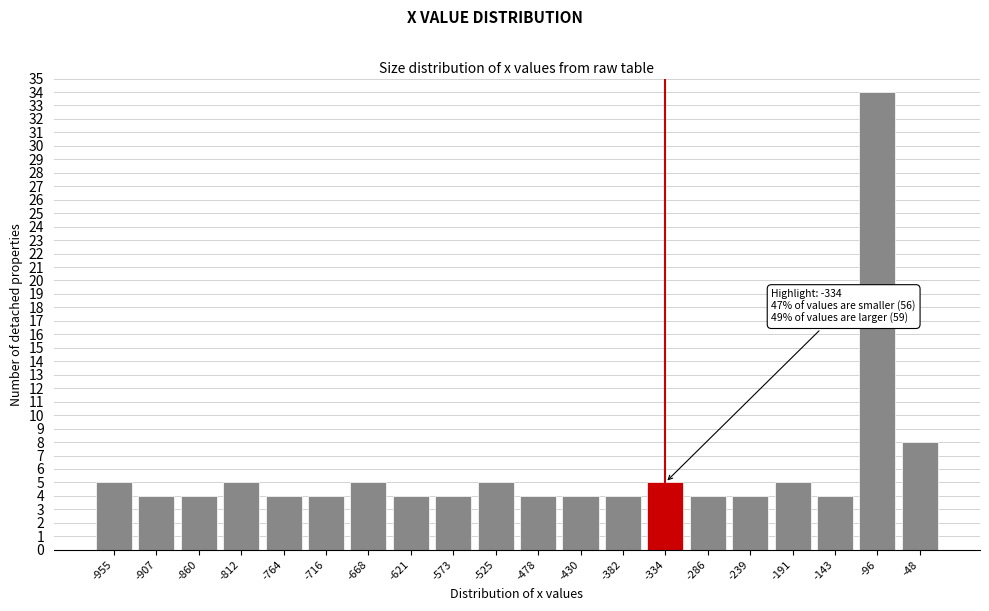

Reading left to right, transcribe all the data shown in this chart.

-955=5	-907=4	-860=4	-812=5	-764=4	-716=4	-668=5	-621=4	-573=4	-525=5	-478=4	-430=4	-382=4	-334=5	-286=4	-239=4	-191=5	-143=4	-96=34	-48=8